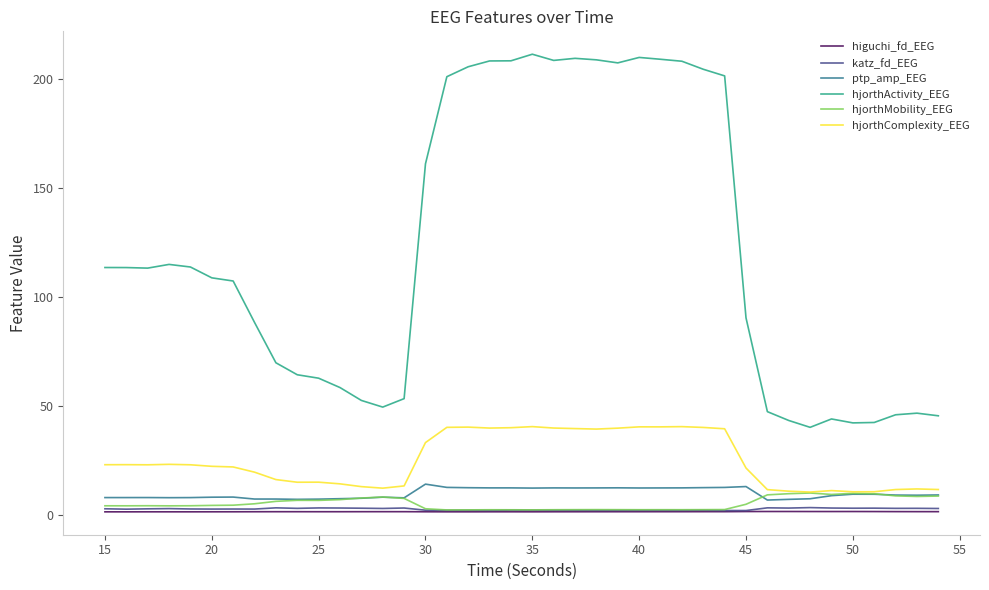

True or false: katz_fd_EEG and hjorthActivity_EEG cross at least once.

False